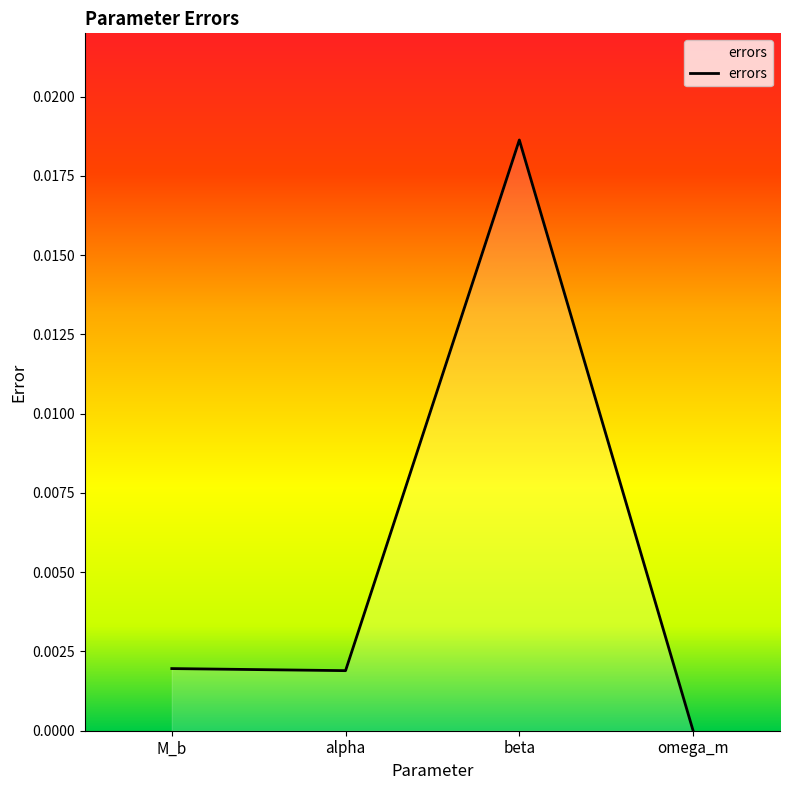

The value at alpha is 0.0. True or false?

True